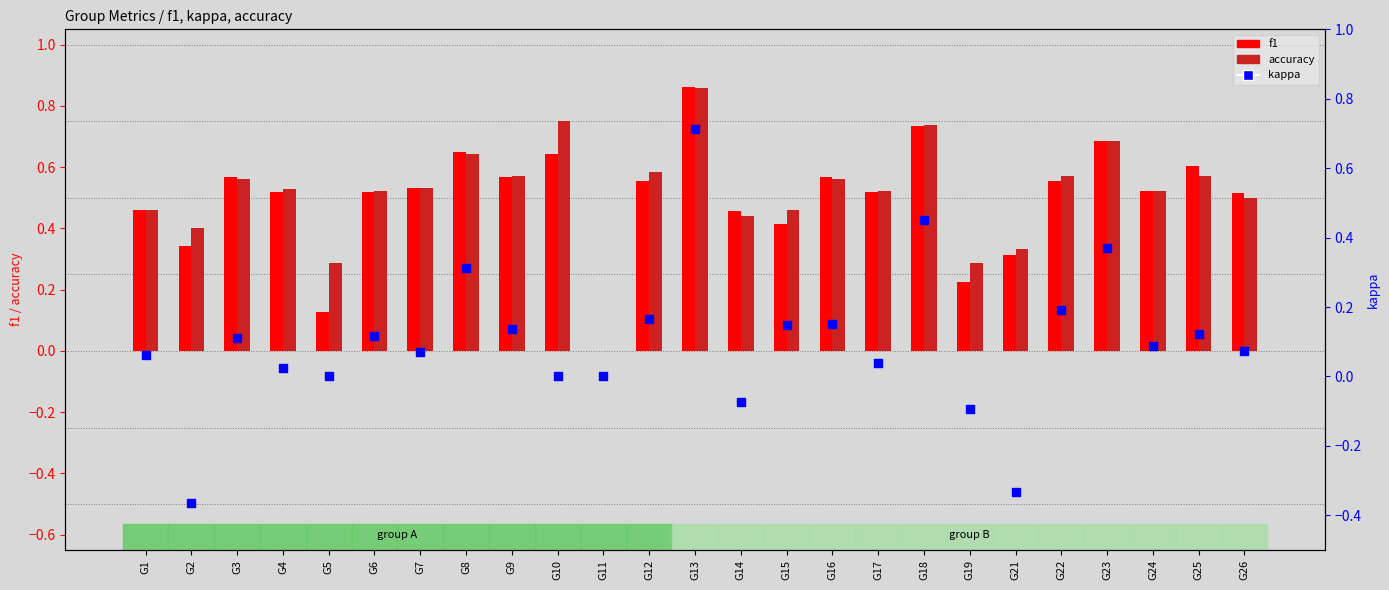

At how many categories does at least one series exceed 0?

24